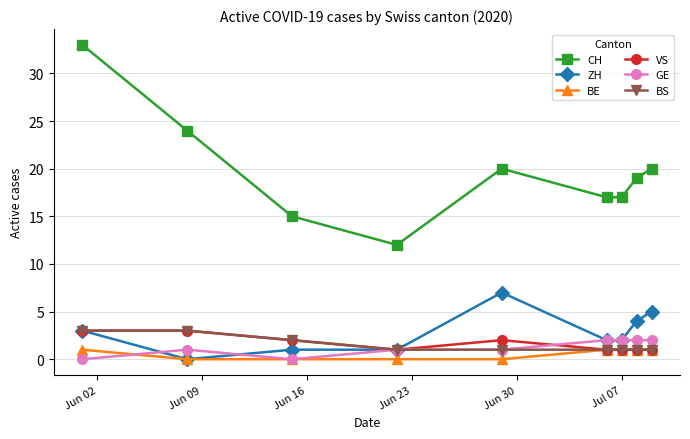

What is the difference between the maximum and second lowest values in the BS series?

2